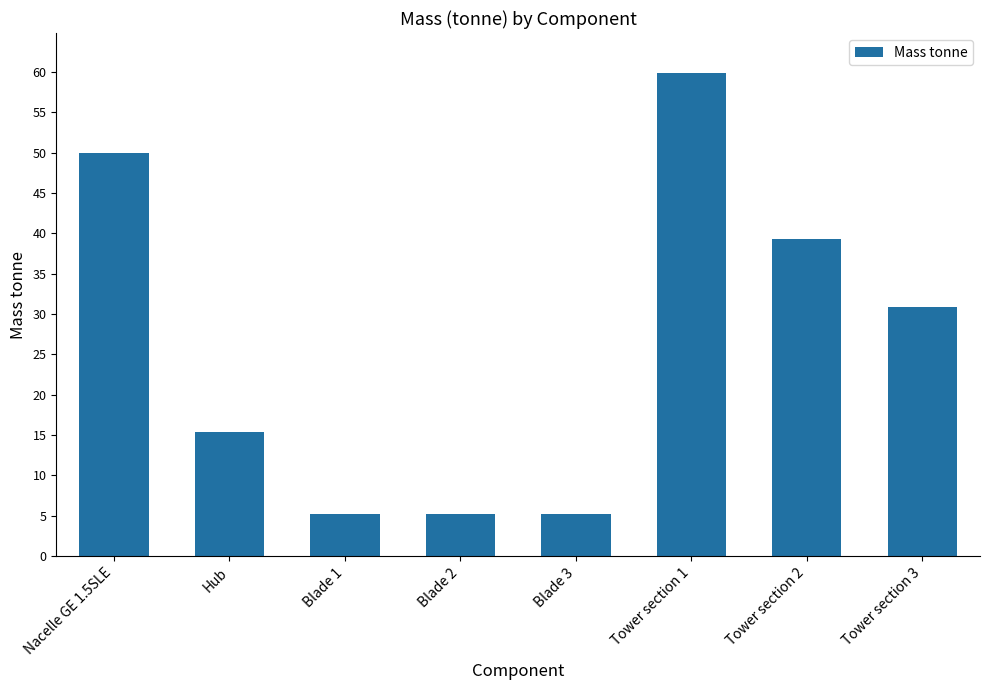

Reading left to right, extract all data points from this chart.

Nacelle GE 1.5SLE=50.0	Hub=15.4	Blade 1=5.2	Blade 2=5.2	Blade 3=5.2	Tower section 1=59.8	Tower section 2=39.3	Tower section 3=30.9